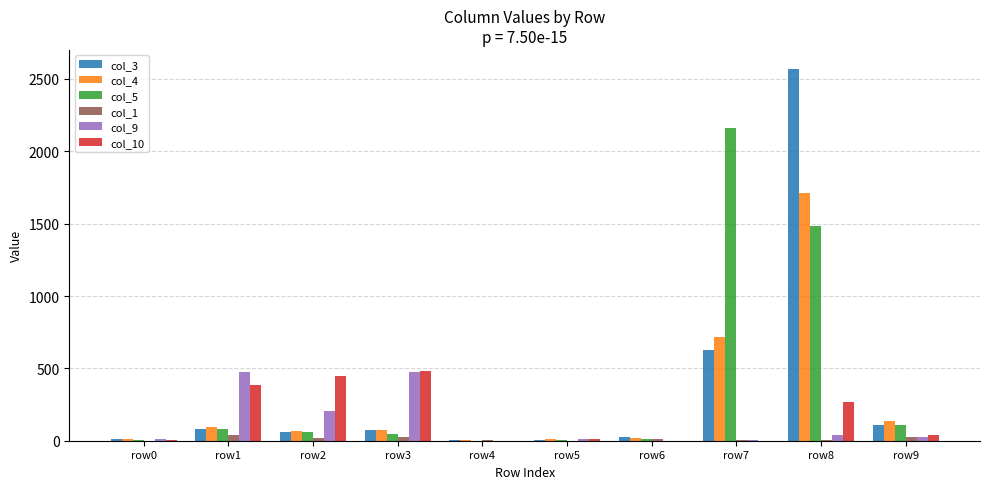

Which label corresponds to the largest value in the chart?

row8